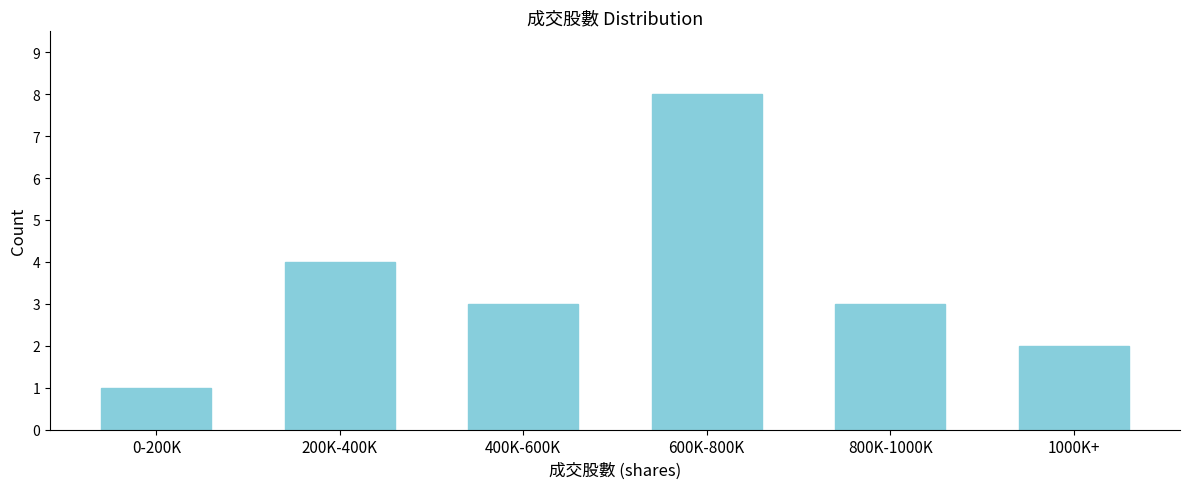

Reading left to right, list all the values displayed in this chart.

0-200K=1	200K-400K=4	400K-600K=3	600K-800K=8	800K-1000K=3	1000K+=2